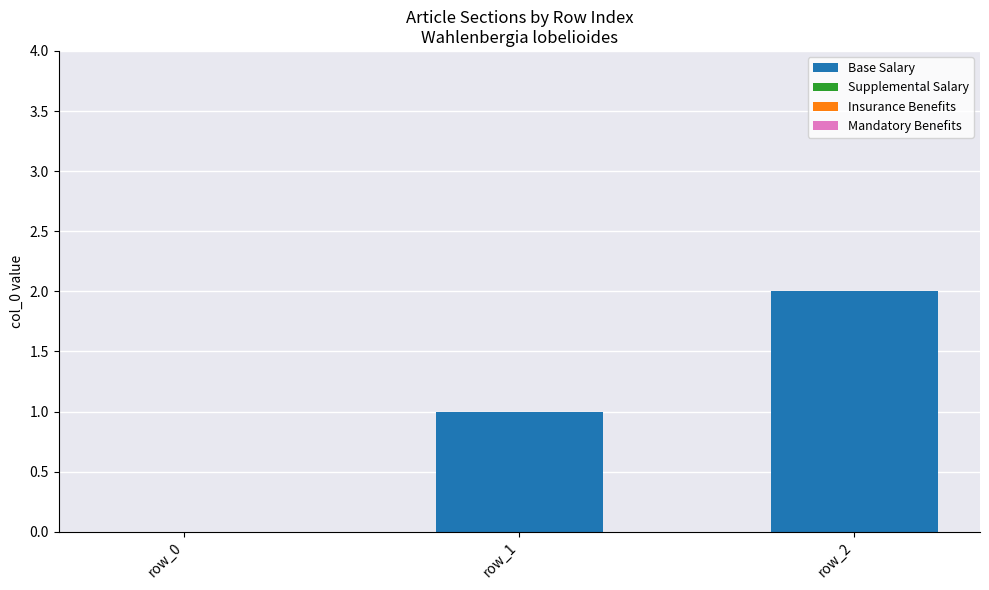

What is the change in value from row_1 to row_2?

+1